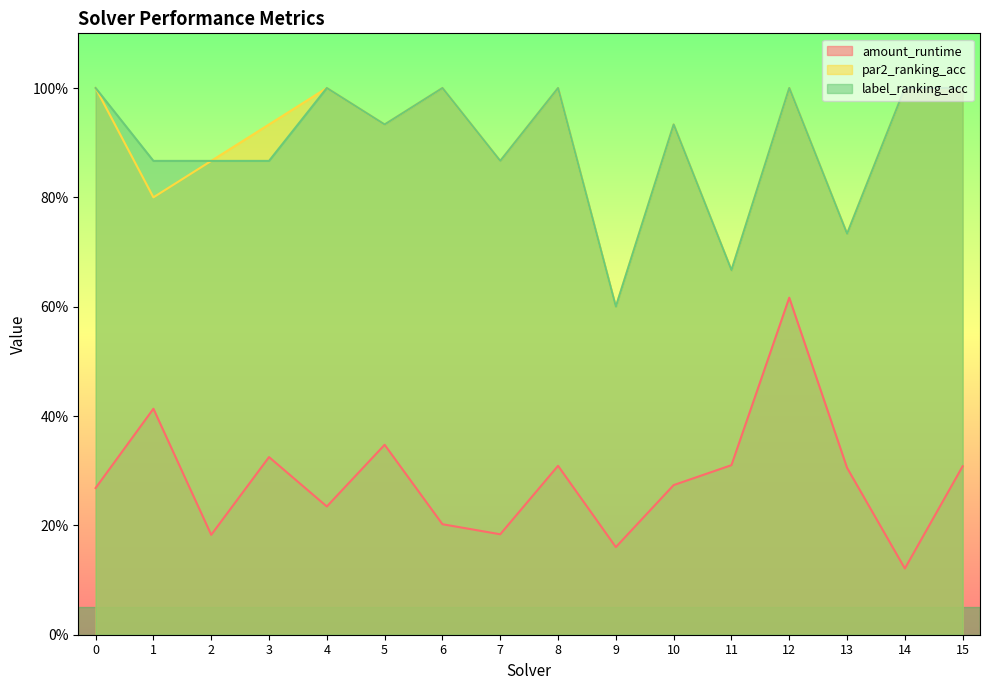

Between 0 and 3, which is larger?

3